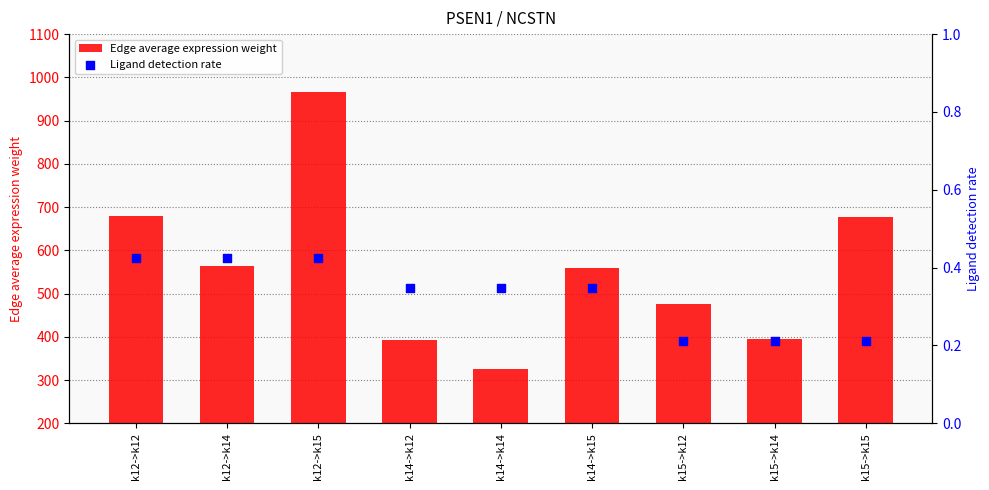

Is the value of Ligand detection rate at k14->k15 greater than the value of Edge average expression weight at k15->k15?

No